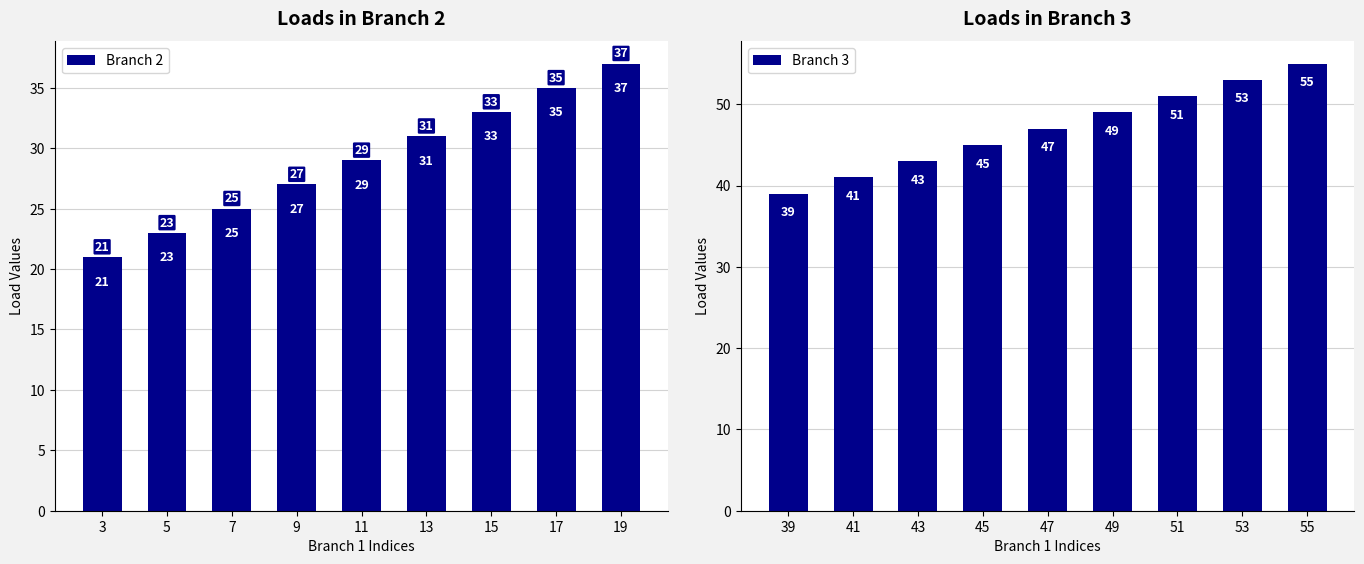

What is the minimum value for Branch 2?

21